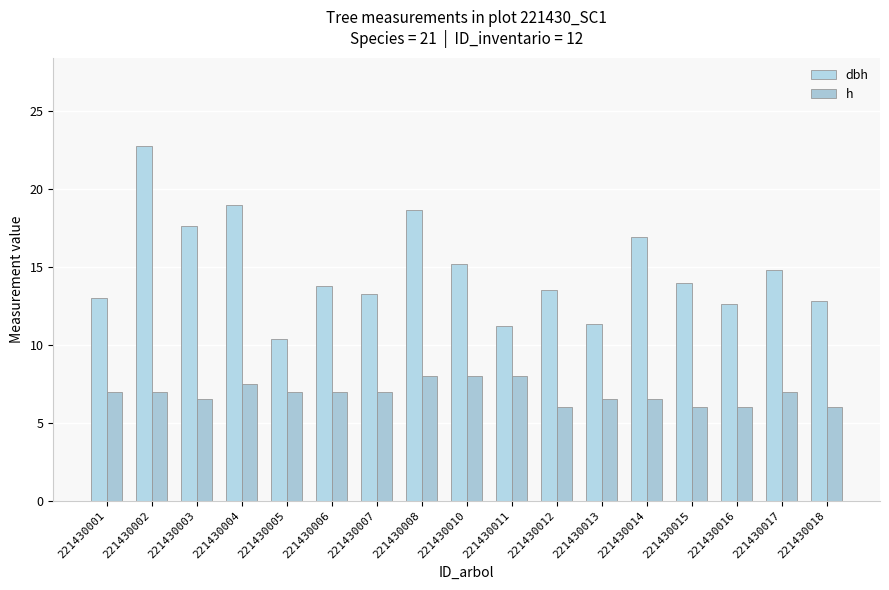

Where is h nearest to the value 7?

221430001